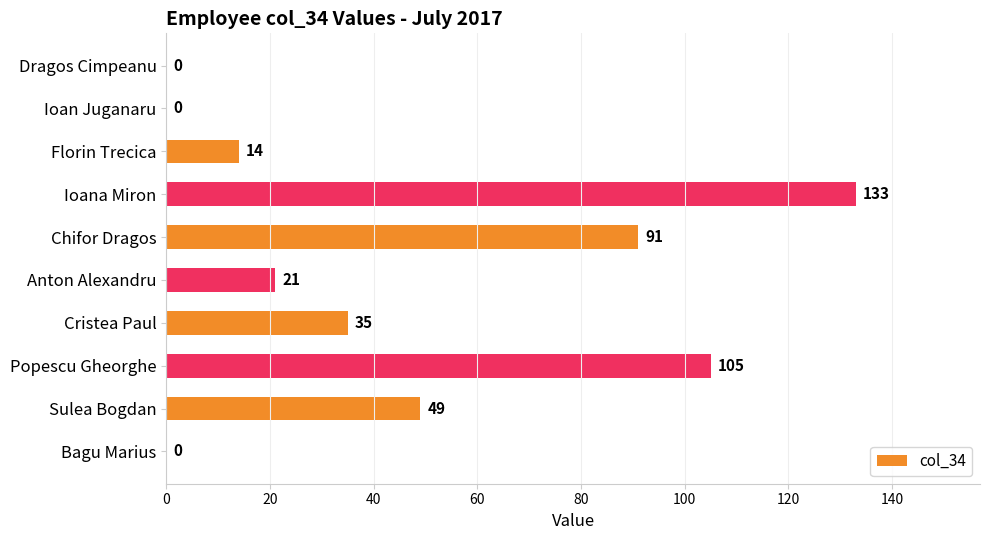

The value at Cristea Paul is 18. True or false?

False